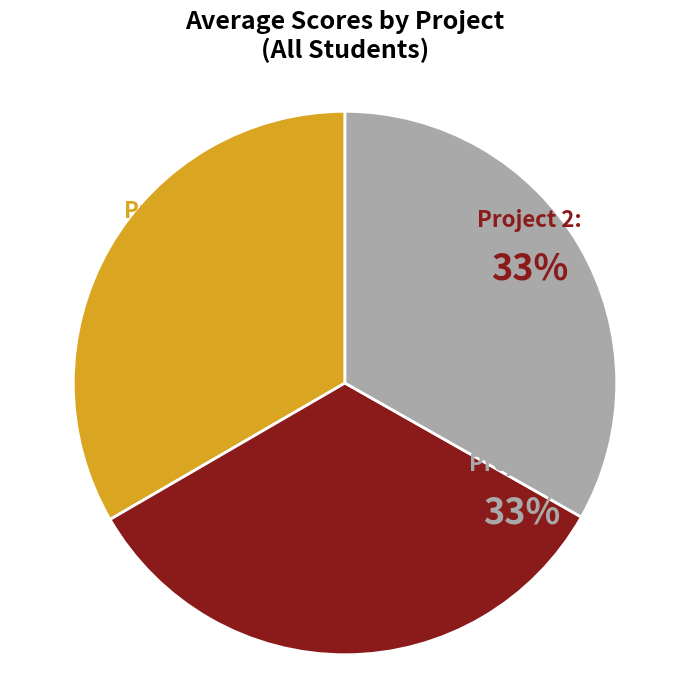

How many slices are in this pie chart?

3